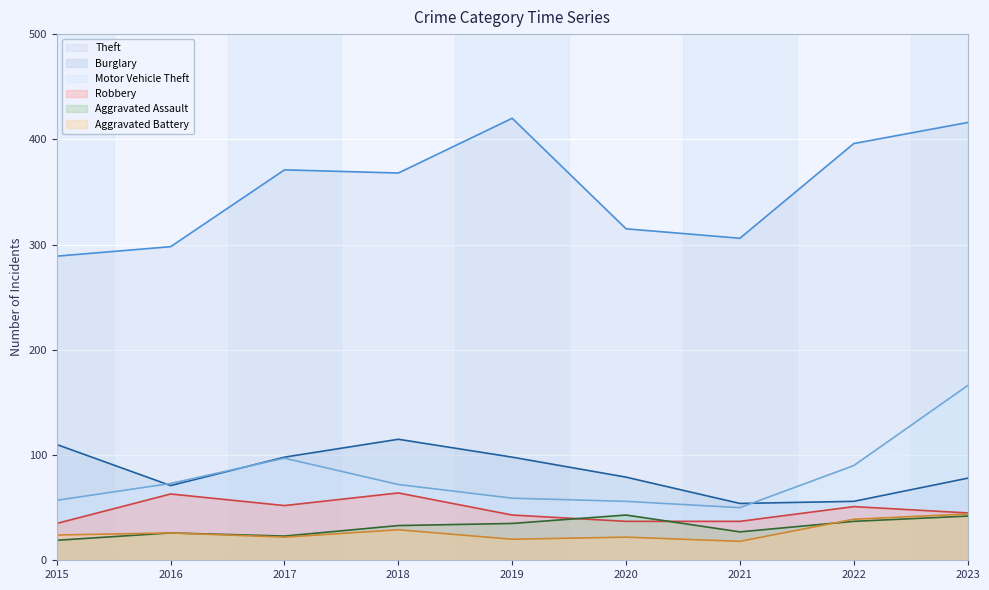

Is it true that Aggravated Assault equals 19 at 2015?

True